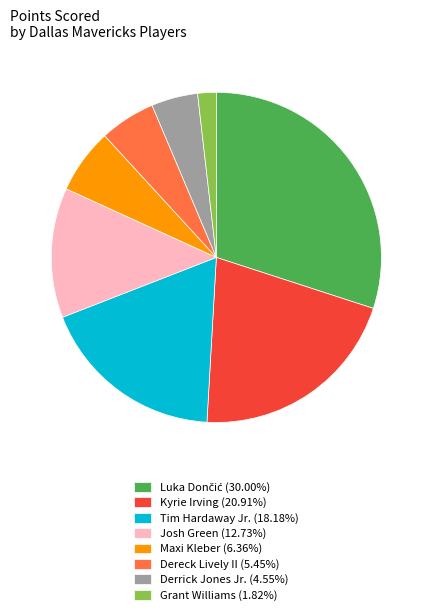

What is the smallest slice in the pie chart?

Grant Williams